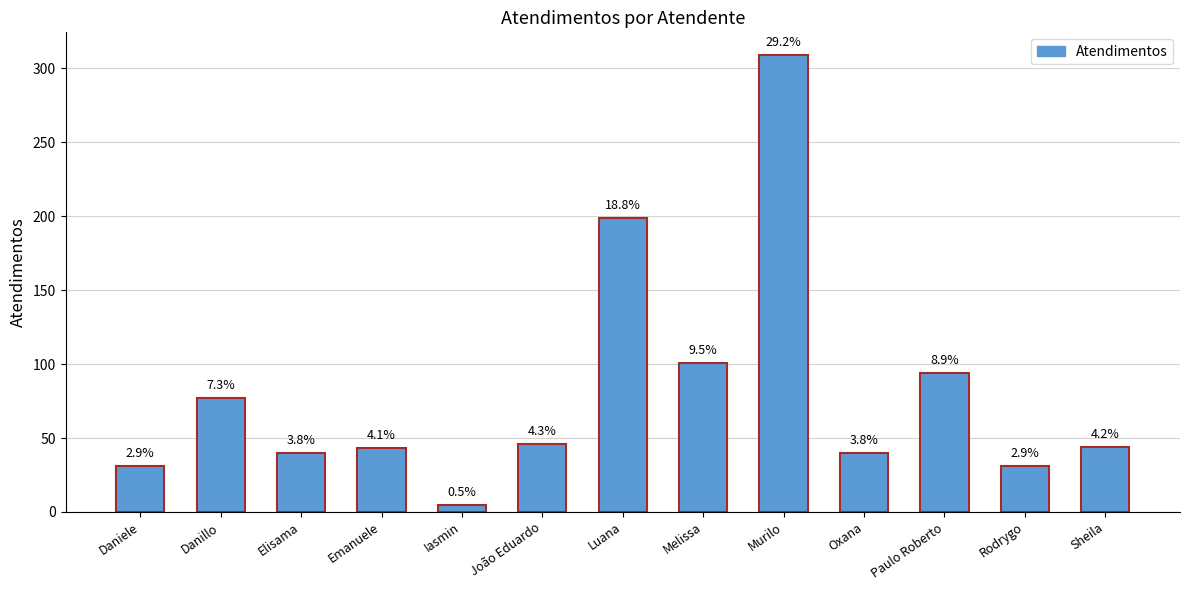

Does the chart contain any negative values?

No